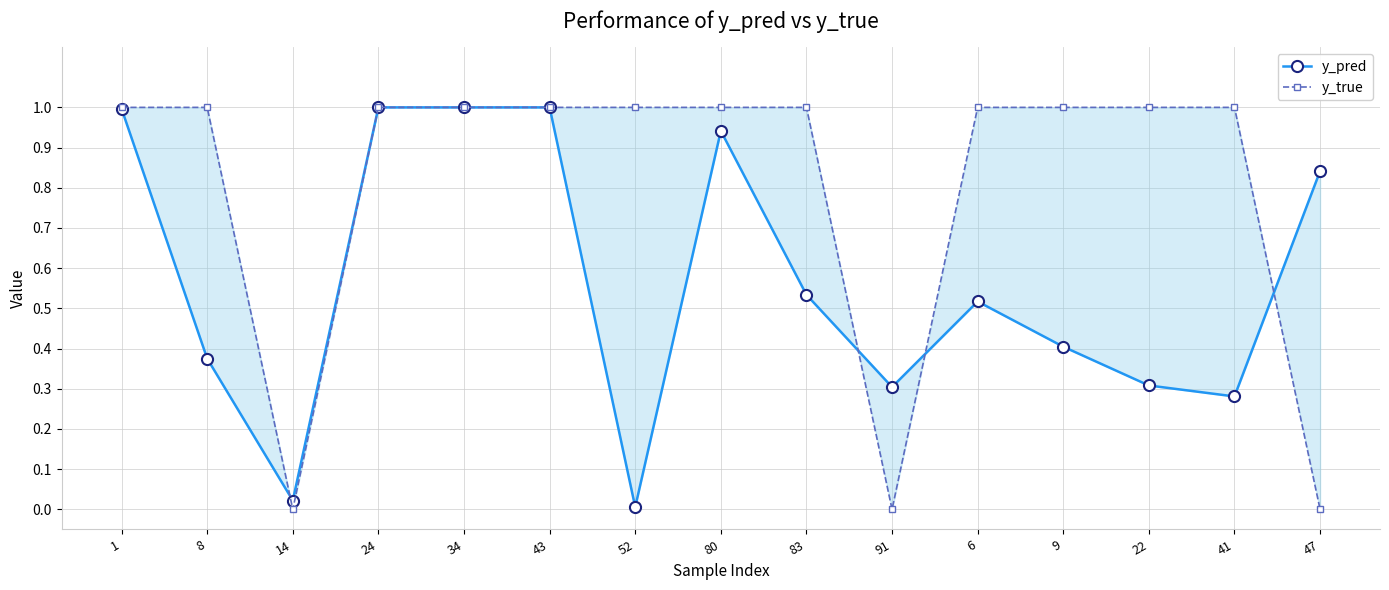

Which series has the widest spread of values?

y_true